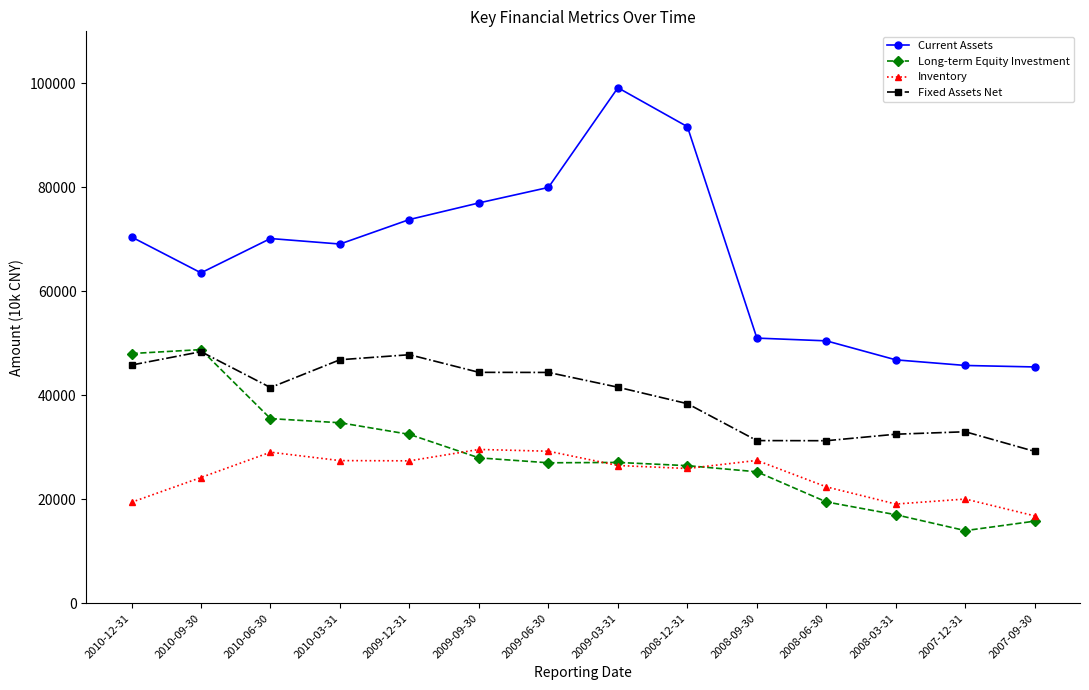

What is the difference between the highest and lowest values at 2008-12-31?

65744